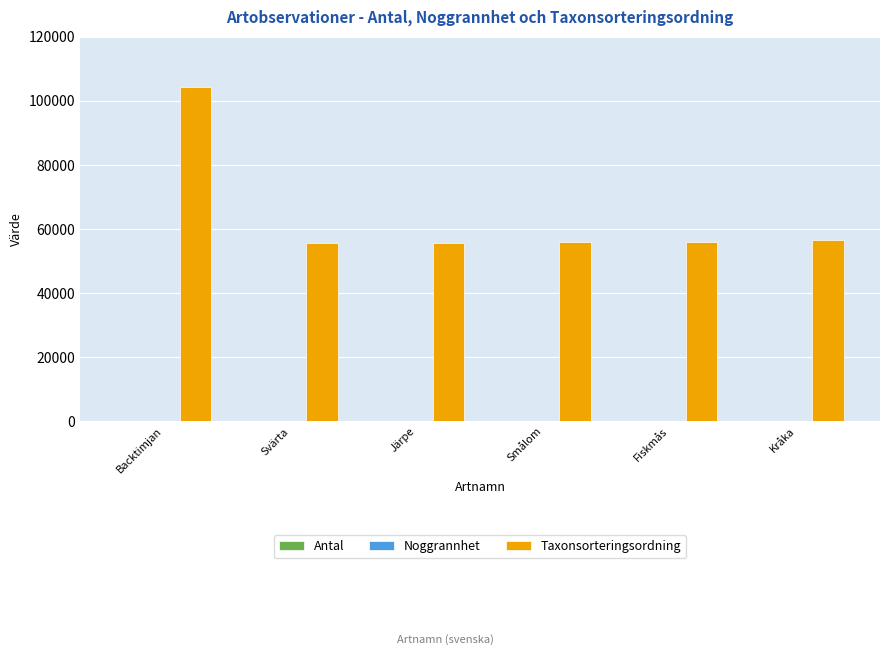

Between Backtimjan and Järpe, which series saw the biggest shift?

Taxonsorteringsordning